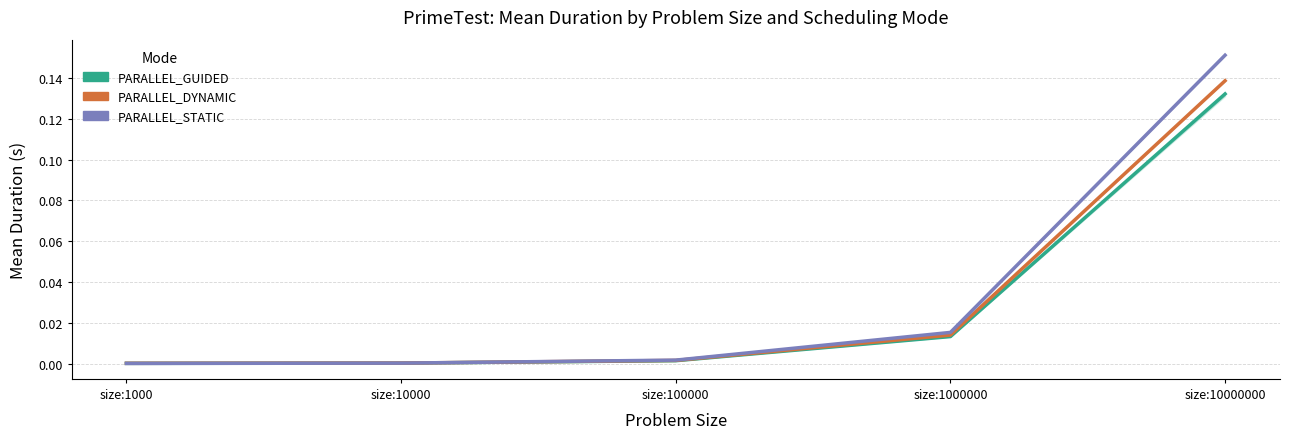

List the series in order of their overall mean, highest first.

PARALLEL_STATIC, PARALLEL_DYNAMIC, PARALLEL_GUIDED